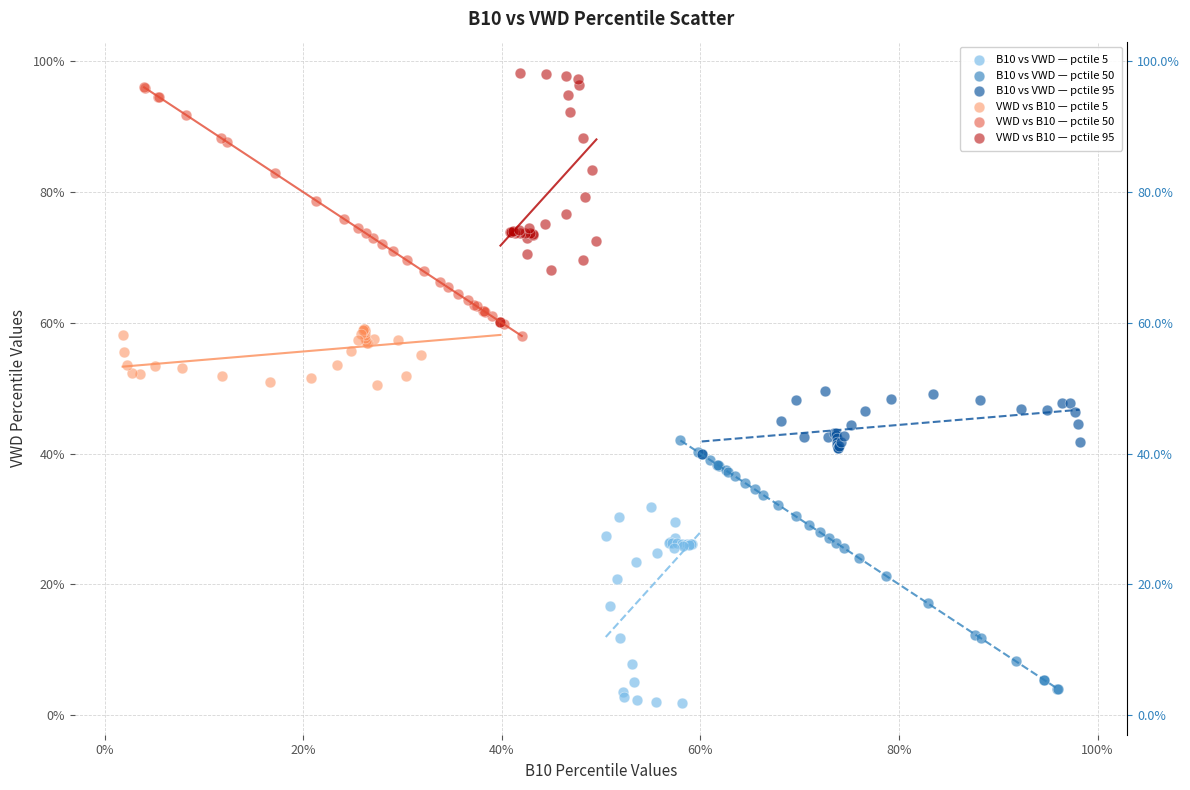

What are all the series names shown in the legend?

B10 vs VWD — pctile 5, B10 vs VWD — pctile 50, B10 vs VWD — pctile 95, VWD vs B10 — pctile 5, VWD vs B10 — pctile 50, VWD vs B10 — pctile 95